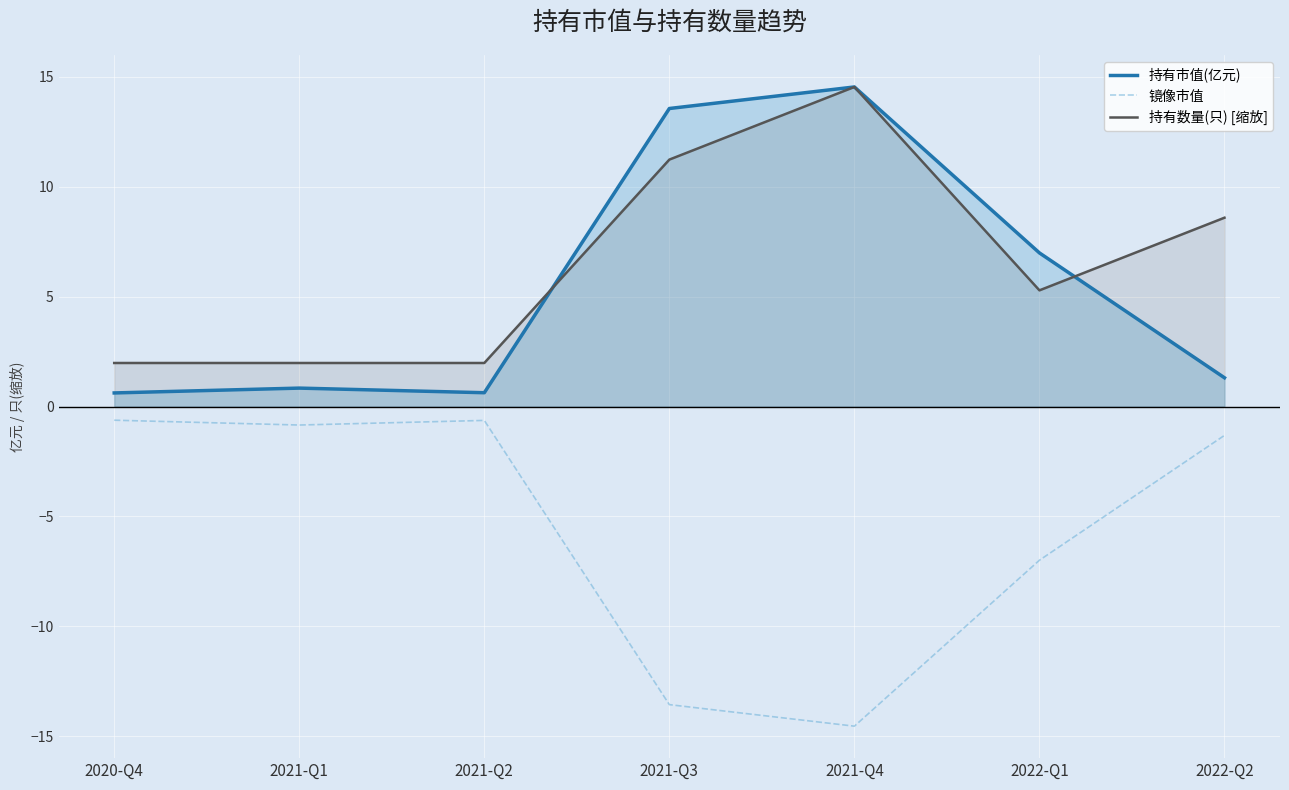

What is the difference between the maximum and second lowest values in the 镜像市值 series?

12.9